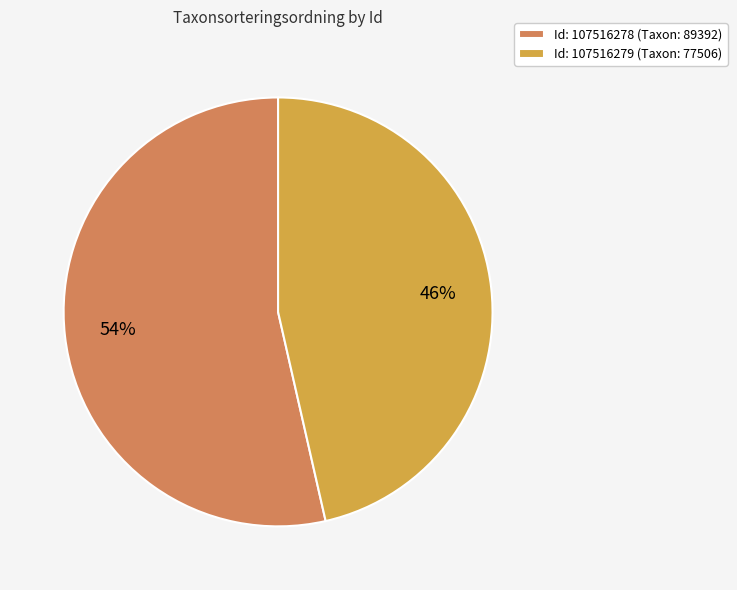

To the nearest percent, what portion does Id: 107516278 (Taxon: 89392) represent?

54%